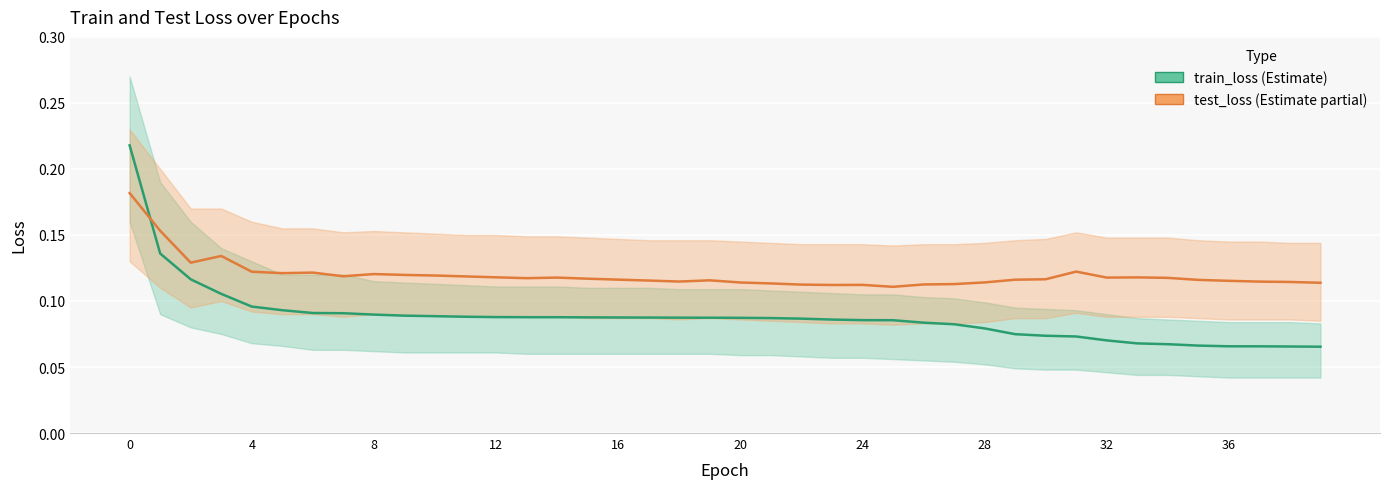

Which series ends up on top after the final intersection of train_loss and test_loss?

test_loss